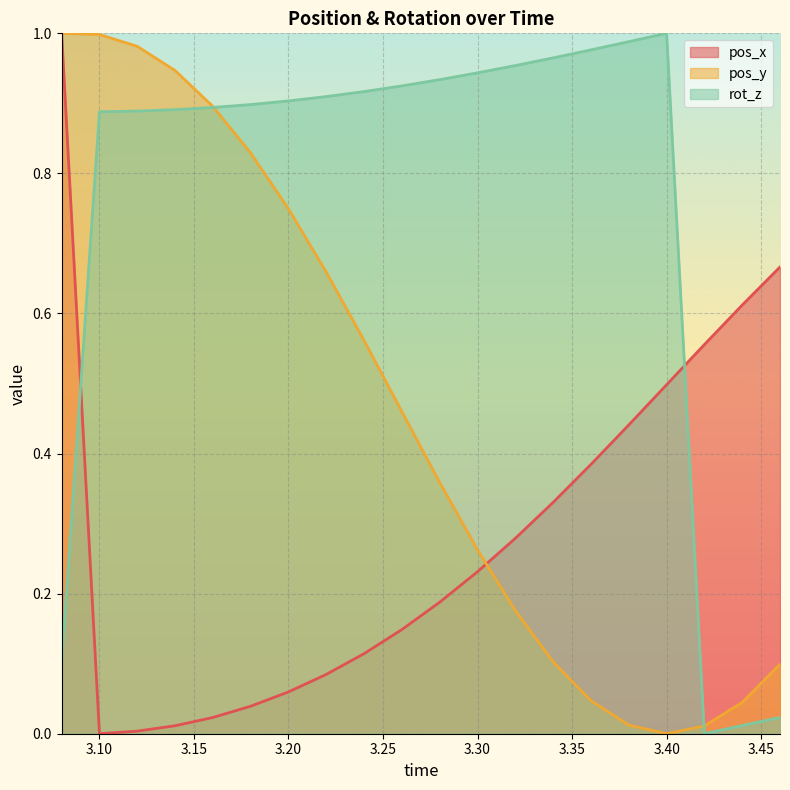

In rot_z, how many points are higher than both neighbors (excluding endpoints)?

1